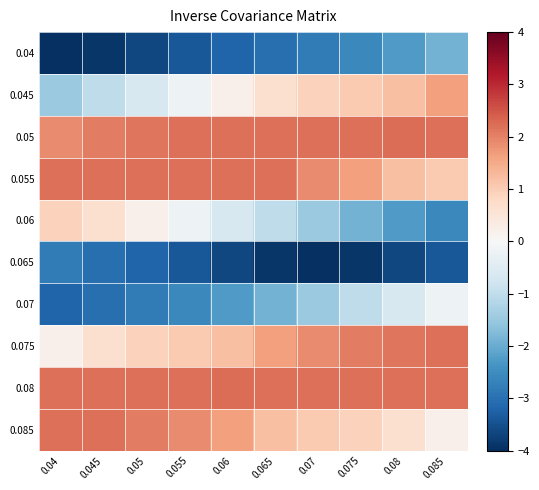

Which series has the largest total across all categories?

0.08